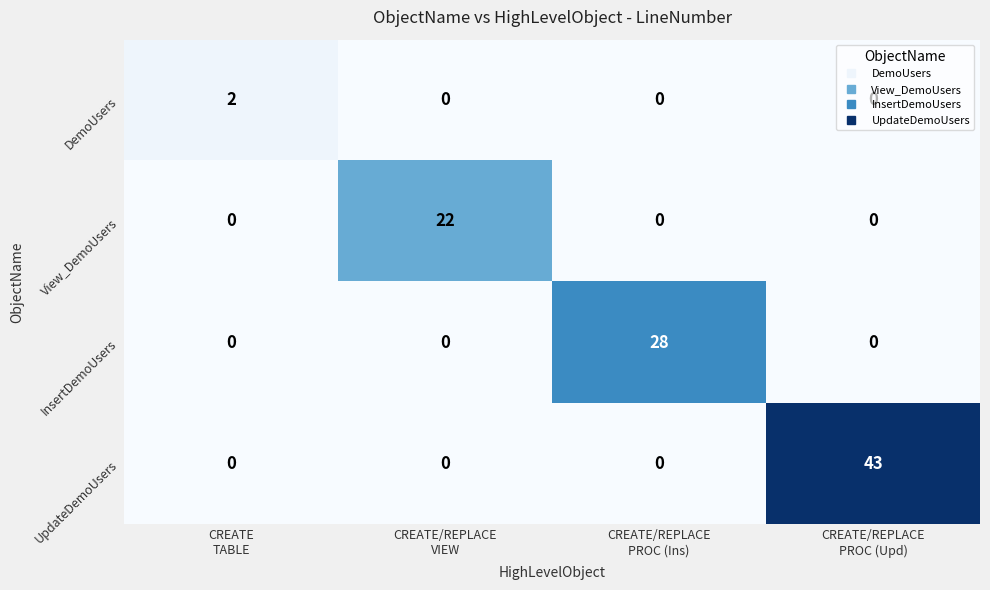

What is the difference between the maximum and minimum values in the UpdateDemoUsers series?

43